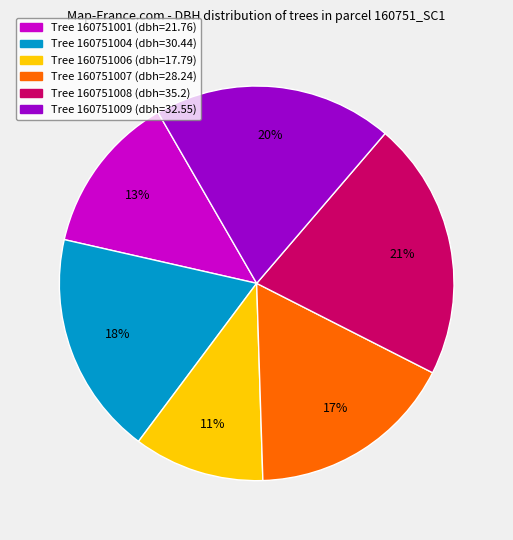

Is there any slice that represents more than half of the pie?

No